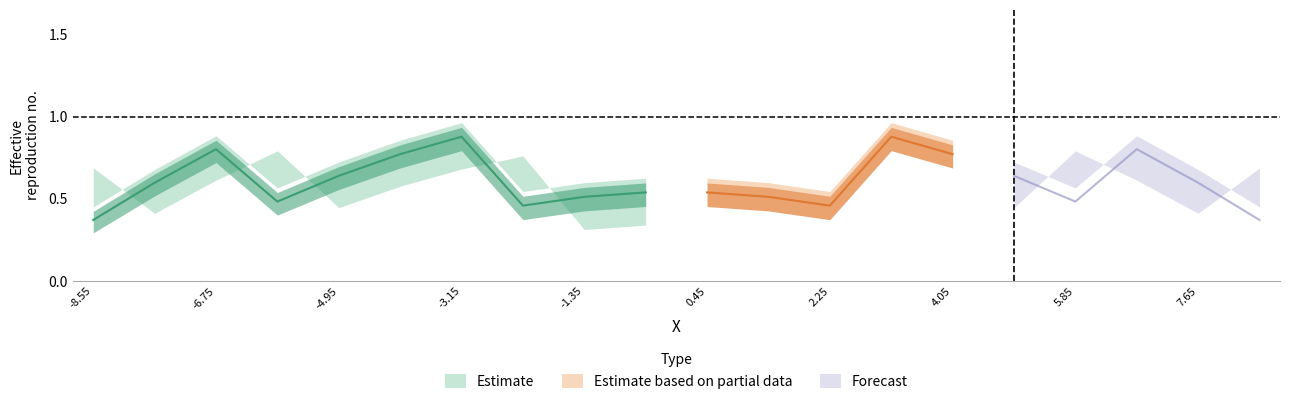

Is it true that row0 equals 0.6 at 9?

True